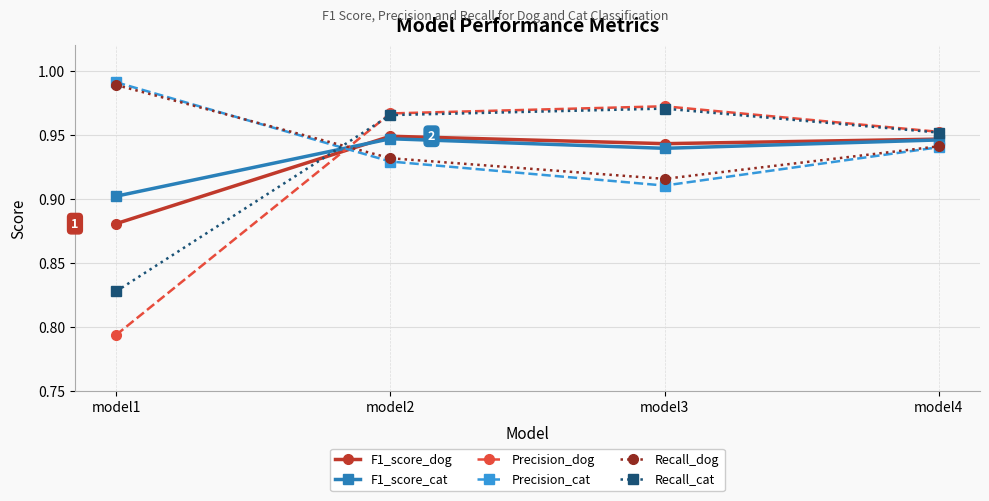

How many intersections are there between F1_score_dog and Precision_cat?

1